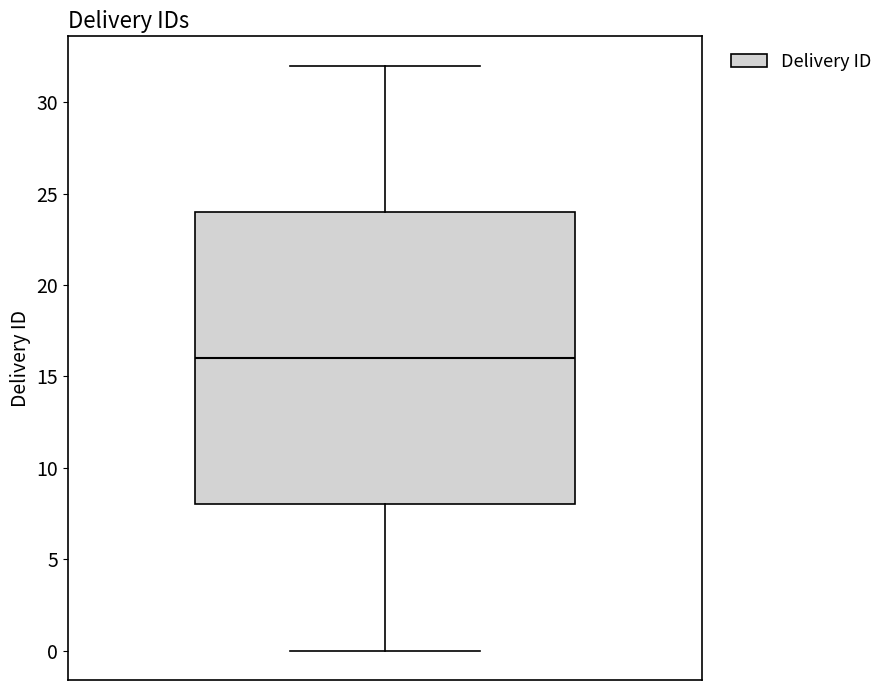

Read this box plot against the y-axis: the position of the median line, the range covered by the box, and the ends of both whiskers. The values are not printed on the chart, so give them approximately, as read against the axis.

median 16, box 8 to 24, whiskers 0 to 32